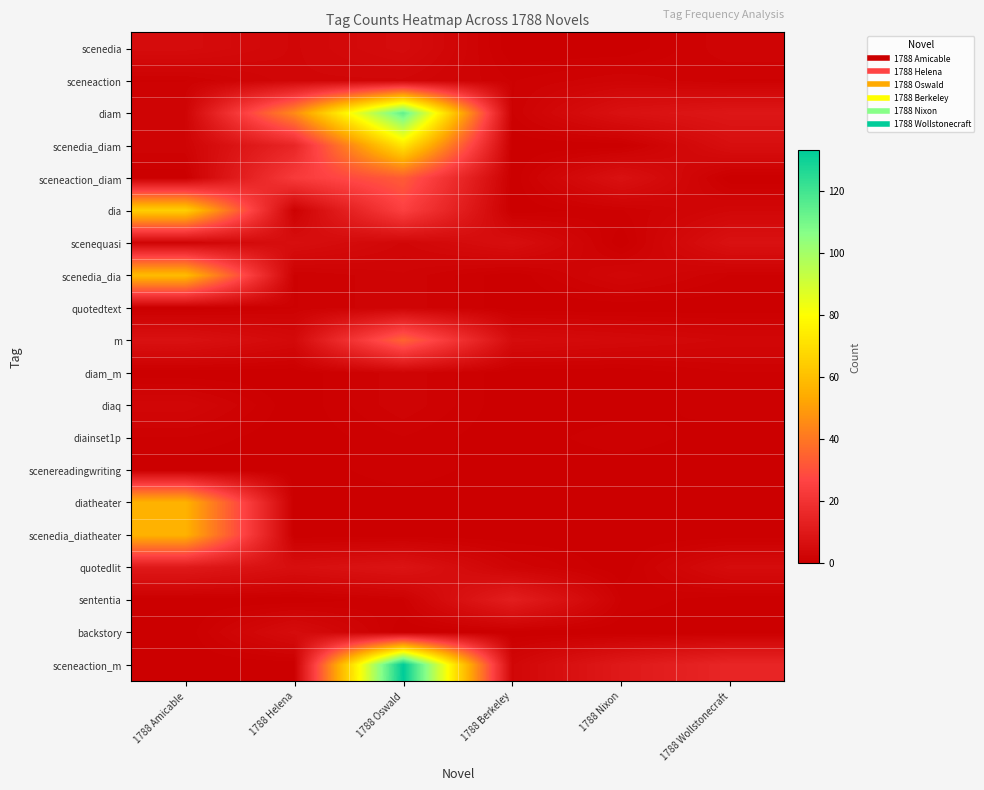

Reading left to right, what are all the values shown in this chart?

scenedia: 1788 Amicable=5	1788 Helena=3	1788 Oswald=5	1788 Berkeley=0	1788 Nixon=0	1788 Wollstonecraft=2
sceneaction: 1788 Amicable=1	1788 Helena=3	1788 Oswald=3	1788 Berkeley=1	1788 Nixon=2	1788 Wollstonecraft=1
diam: 1788 Amicable=2	1788 Helena=45	1788 Oswald=114	1788 Berkeley=1	1788 Nixon=7	1788 Wollstonecraft=9
scenedia_diam: 1788 Amicable=2	1788 Helena=15	1788 Oswald=72	1788 Berkeley=0	1788 Nixon=0	1788 Wollstonecraft=6
sceneaction_diam: 1788 Amicable=0	1788 Helena=23	1788 Oswald=33	1788 Berkeley=0	1788 Nixon=7	1788 Wollstonecraft=0
dia: 1788 Amicable=65	1788 Helena=1	1788 Oswald=25	1788 Berkeley=0	1788 Nixon=1	1788 Wollstonecraft=3
scenequasi: 1788 Amicable=2	1788 Helena=6	1788 Oswald=3	1788 Berkeley=6	1788 Nixon=0	1788 Wollstonecraft=7
scenedia_dia: 1788 Amicable=59	1788 Helena=1	1788 Oswald=2	1788 Berkeley=0	1788 Nixon=3	1788 Wollstonecraft=1
quotedtext: 1788 Amicable=0	1788 Helena=1	1788 Oswald=2	1788 Berkeley=0	1788 Nixon=0	1788 Wollstonecraft=0
m: 1788 Amicable=7	1788 Helena=4	1788 Oswald=35	1788 Berkeley=5	1788 Nixon=4	1788 Wollstonecraft=3
diam_m: 1788 Amicable=0	1788 Helena=0	1788 Oswald=2	1788 Berkeley=0	1788 Nixon=0	1788 Wollstonecraft=1
diaq: 1788 Amicable=3	1788 Helena=0	1788 Oswald=2	1788 Berkeley=0	1788 Nixon=0	1788 Wollstonecraft=1
diainset1p: 1788 Amicable=1	1788 Helena=0	1788 Oswald=1	1788 Berkeley=0	1788 Nixon=1	1788 Wollstonecraft=0
scenereadingwriting: 1788 Amicable=0	1788 Helena=0	1788 Oswald=1	1788 Berkeley=0	1788 Nixon=0	1788 Wollstonecraft=0
diatheater: 1788 Amicable=56	1788 Helena=0	1788 Oswald=0	1788 Berkeley=0	1788 Nixon=0	1788 Wollstonecraft=0
scenedia_diatheater: 1788 Amicable=56	1788 Helena=0	1788 Oswald=0	1788 Berkeley=0	1788 Nixon=0	1788 Wollstonecraft=0
quotedlit: 1788 Amicable=10	1788 Helena=6	1788 Oswald=8	1788 Berkeley=2	1788 Nixon=0	1788 Wollstonecraft=5
sententia: 1788 Amicable=0	1788 Helena=0	1788 Oswald=1	1788 Berkeley=12	1788 Nixon=1	1788 Wollstonecraft=0
backstory: 1788 Amicable=0	1788 Helena=5	1788 Oswald=0	1788 Berkeley=0	1788 Nixon=0	1788 Wollstonecraft=0
sceneaction_m: 1788 Amicable=0	1788 Helena=0	1788 Oswald=133	1788 Berkeley=3	1788 Nixon=10	1788 Wollstonecraft=15